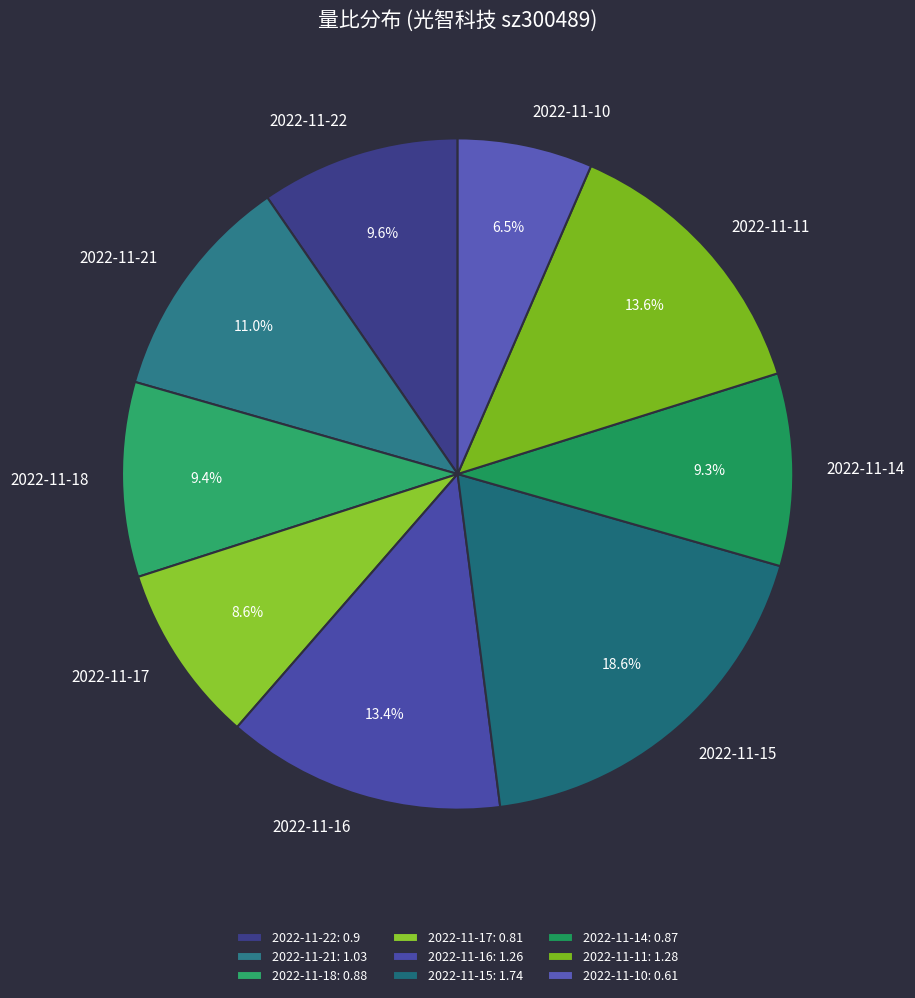

Is there any slice that represents more than half of the pie?

No